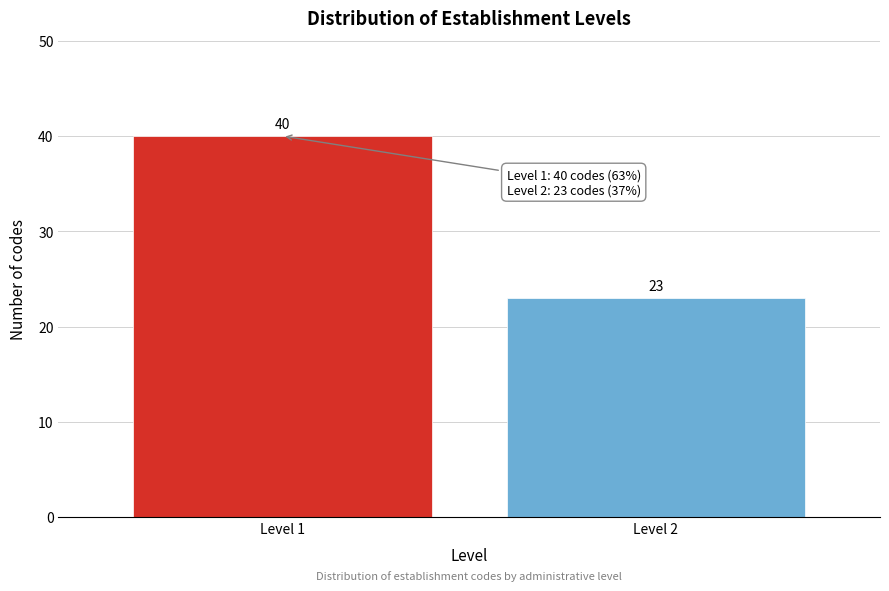

Reading left to right, transcribe all the data shown in this chart.

Level 1=40	Level 2=23